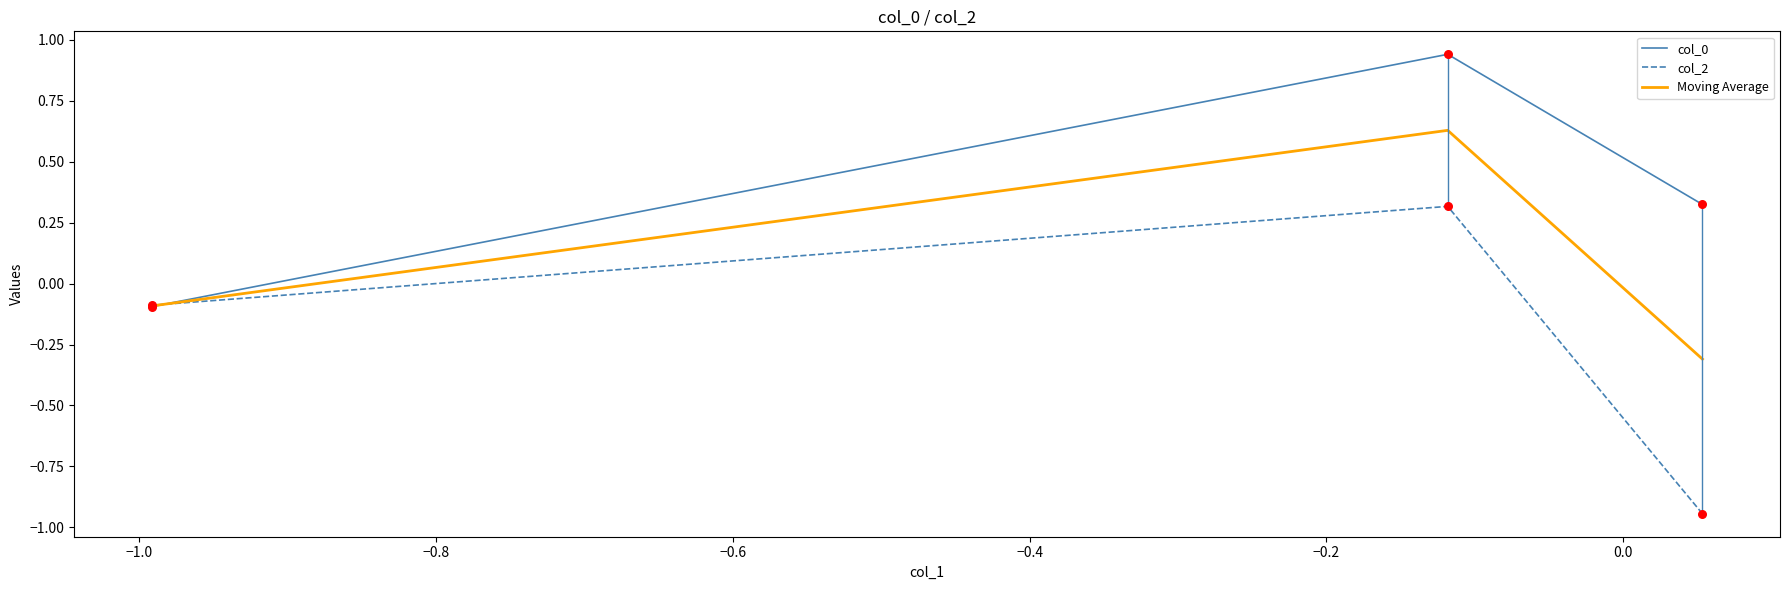

What are all the series names shown in the legend?

col_0, col_2, Moving Average